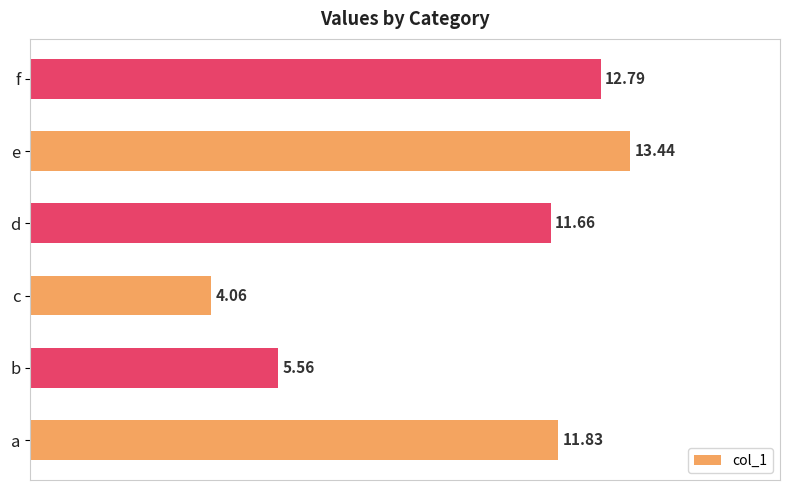

Where is the data nearest to the value 8?

b